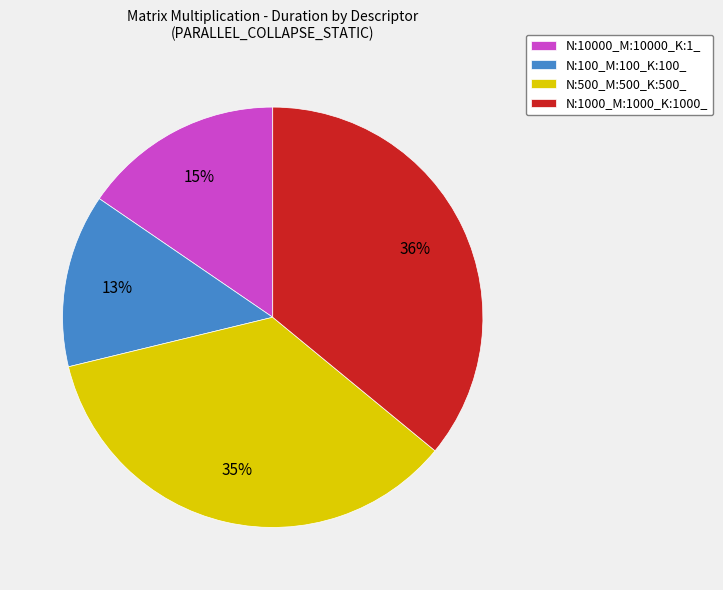

Does N:100_M:100_K:100_ represent more than half of the total?

No